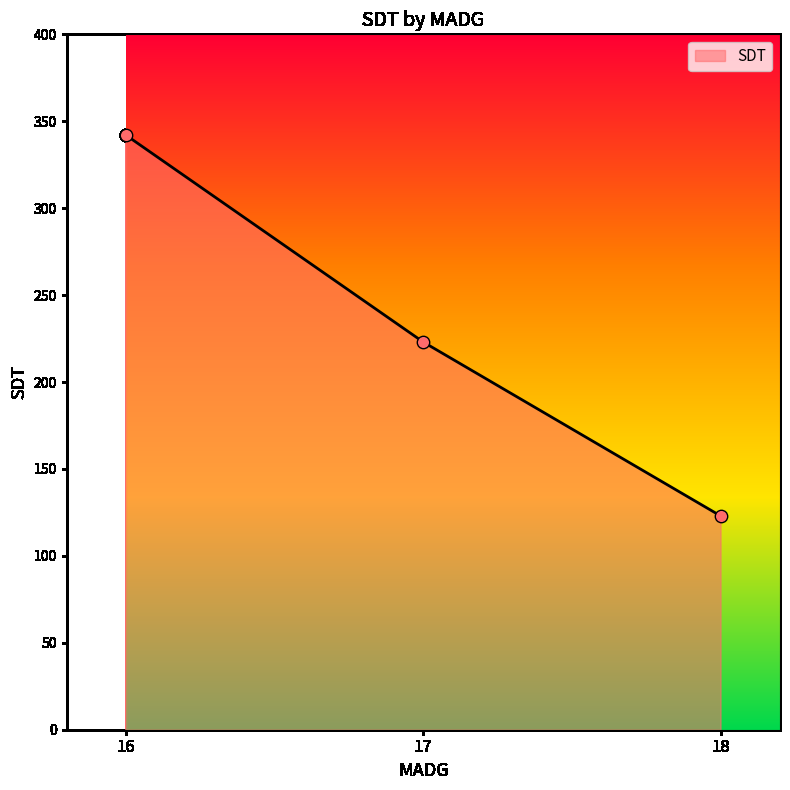

Which has a higher value, 16 or 18?

16